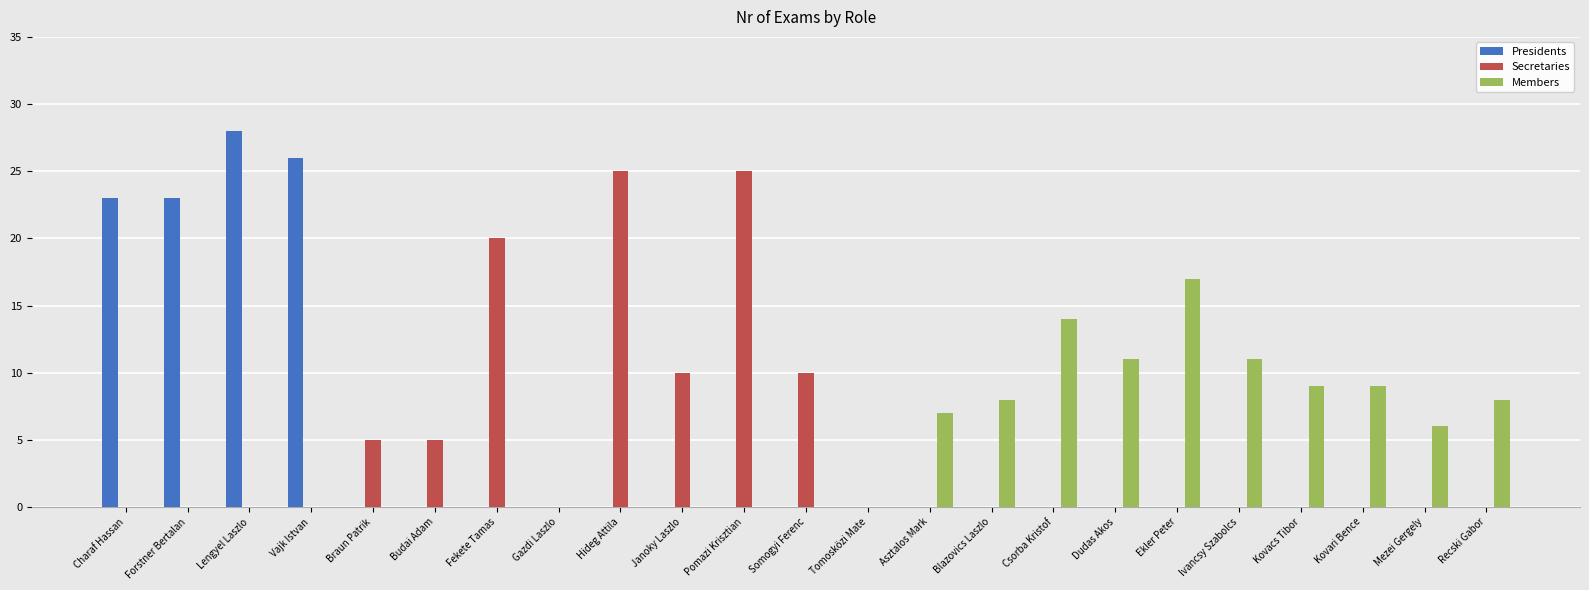

How many series are shown in this chart?

3